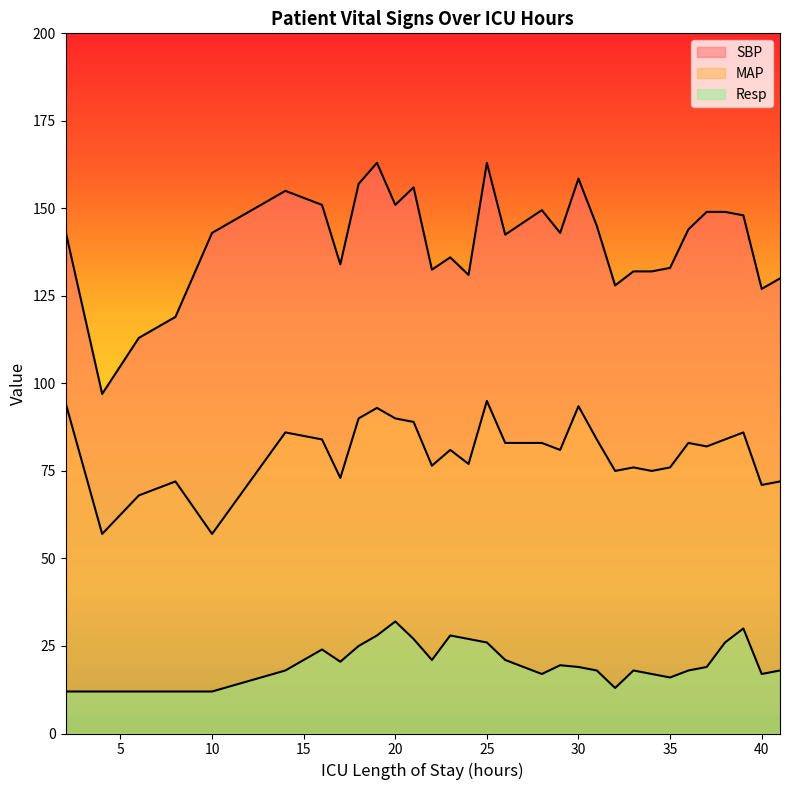

Rank the series by their average value, from lowest to highest.

Resp, MAP, SBP